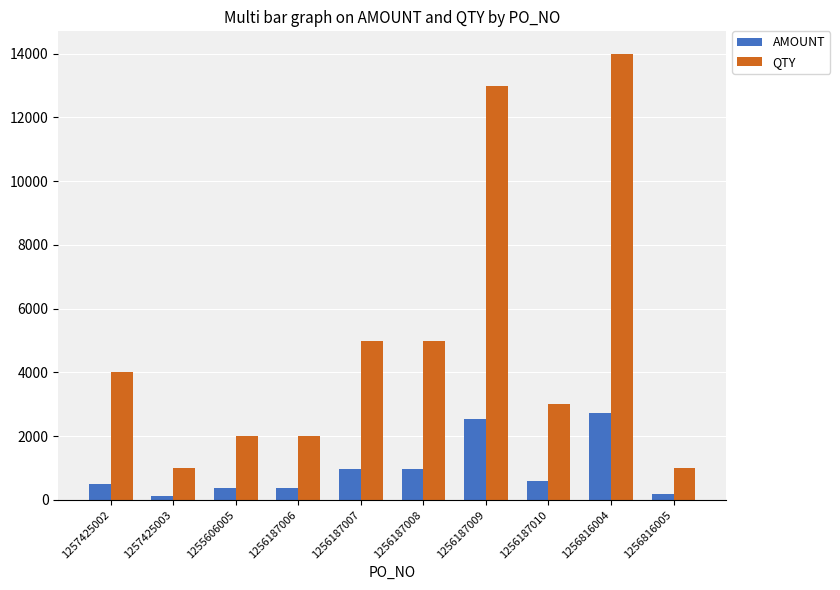

At how many categories does at least one series exceed 11595?

2